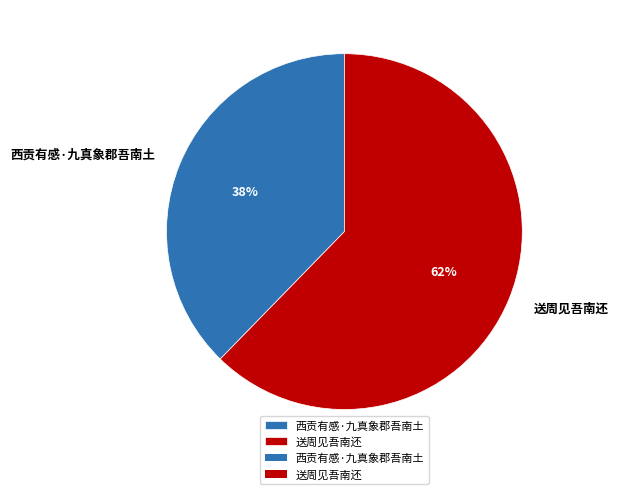

Count the number of slices in the pie.

2